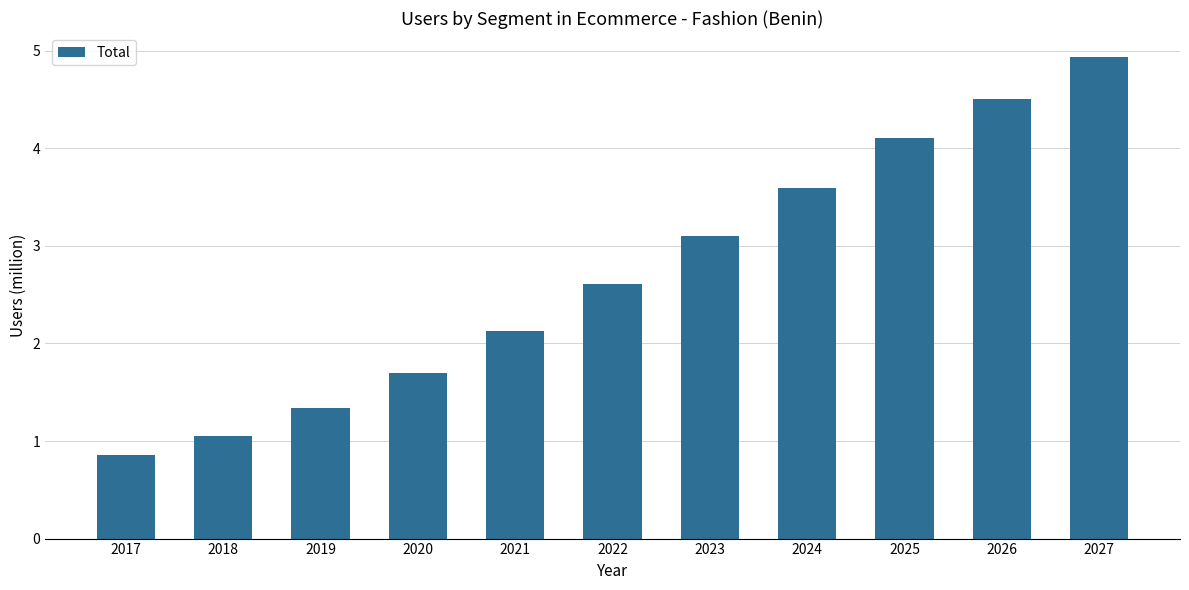

Does the chart contain any negative values?

No